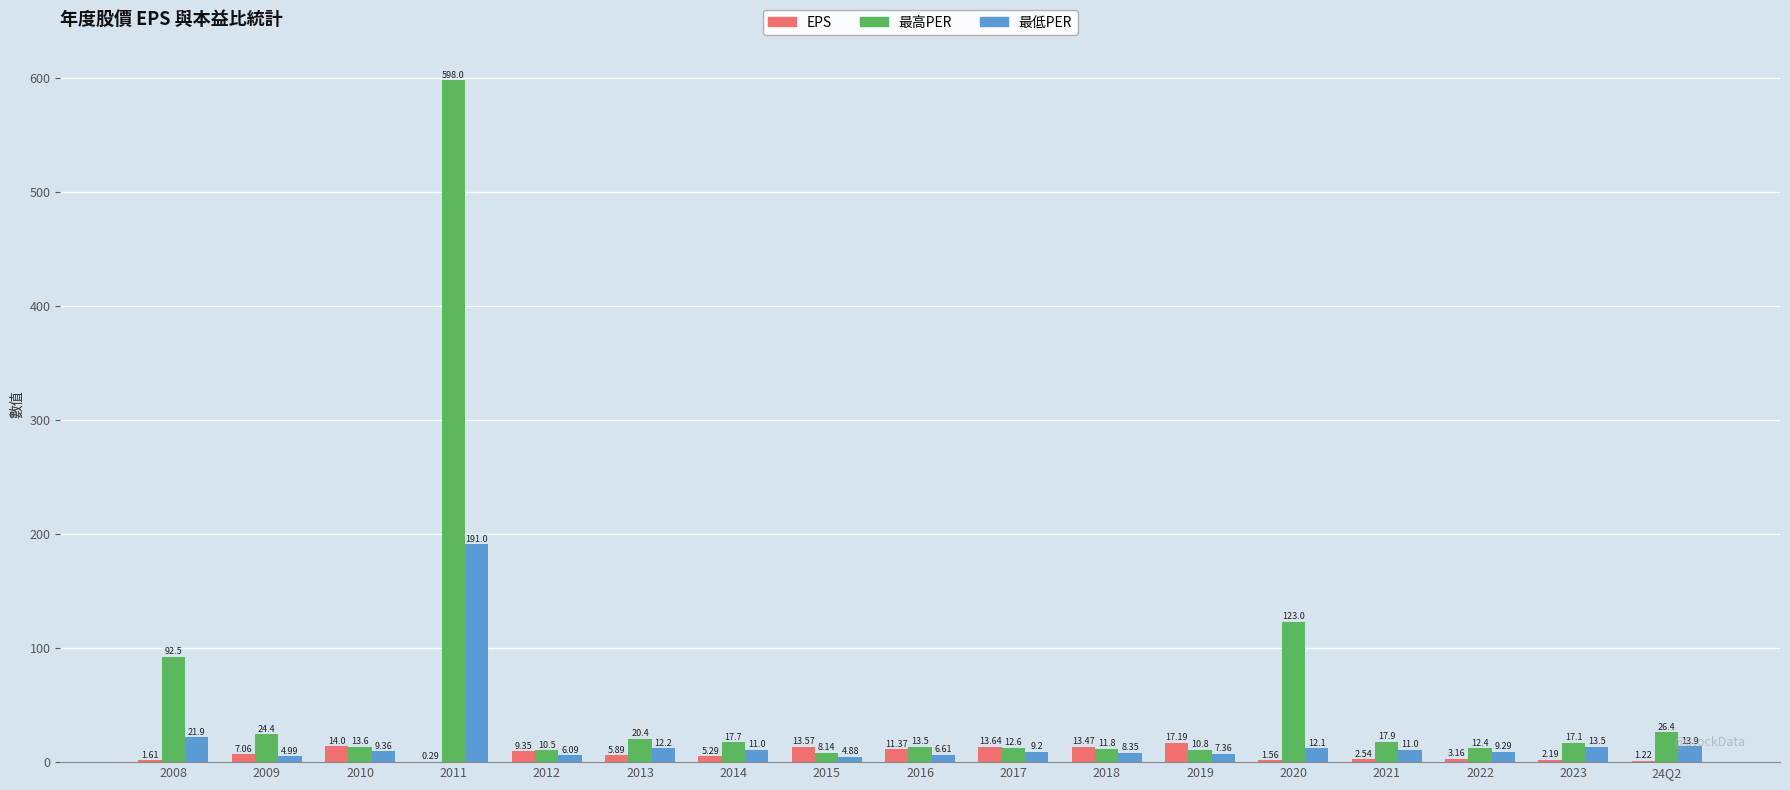

At which category is the sum across all series the highest?

2011